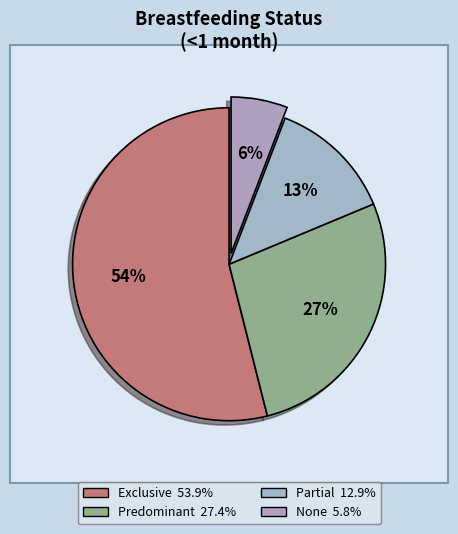

Is it true that Partial is 5% of the pie?

False